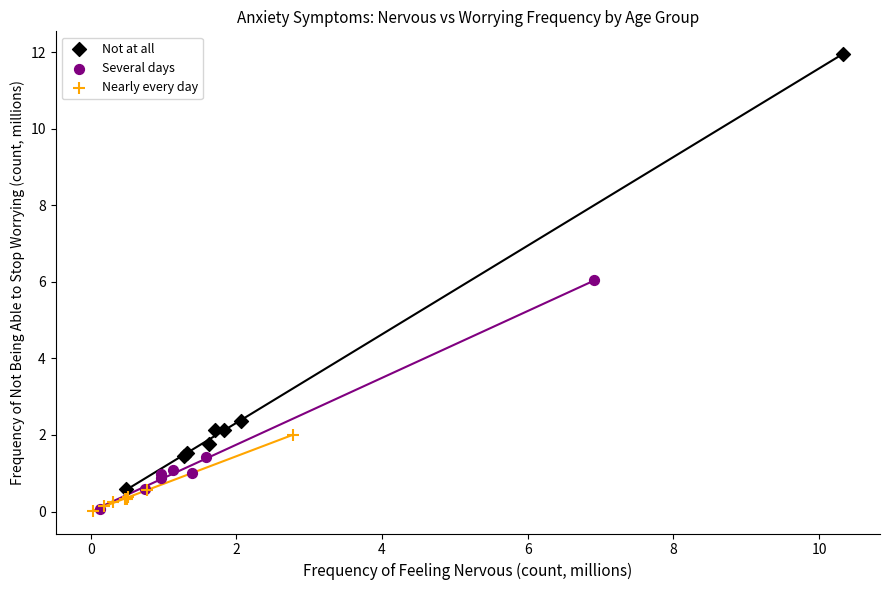

Which series has the largest Y range (max minus min)?

Not at all